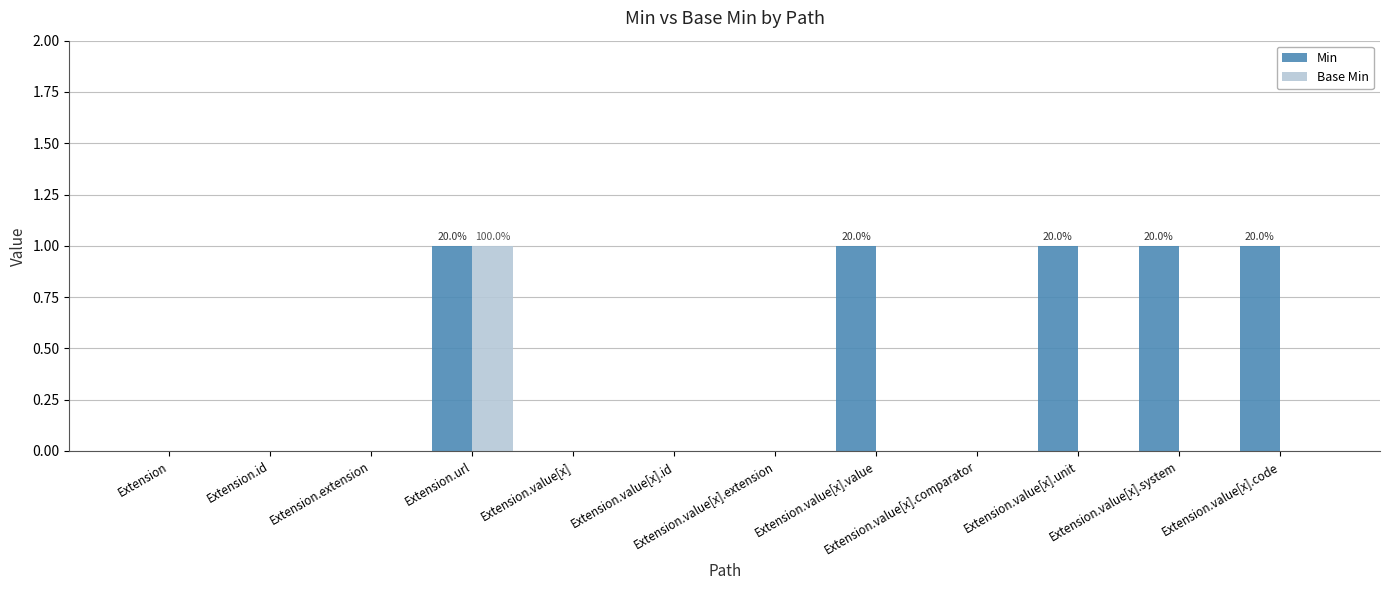

Which category has the highest value in the Base Min series?

Extension.url